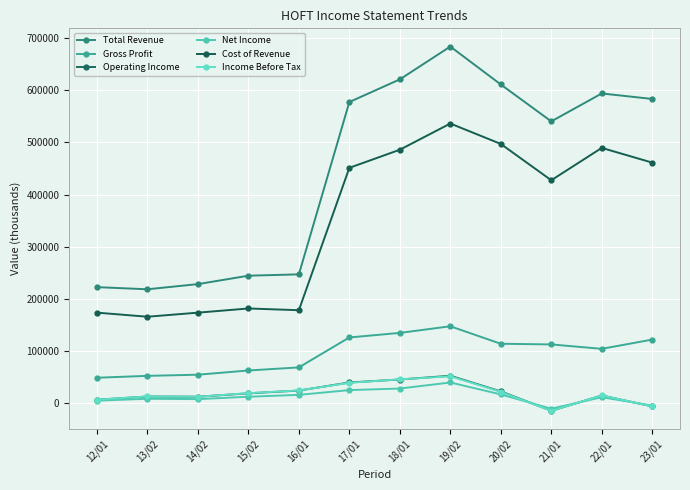

What are all the series names shown in the legend?

Total Revenue, Gross Profit, Operating Income, Net Income, Cost of Revenue, Income Before Tax